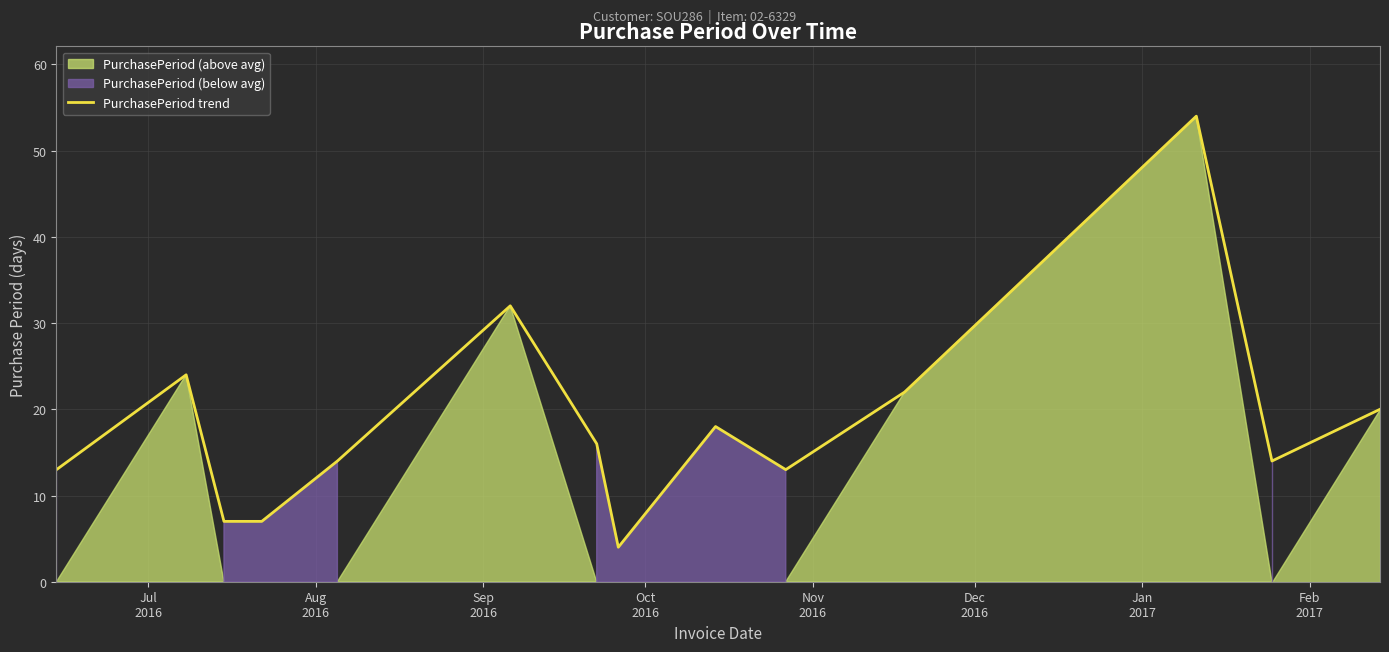

What is the difference between the second highest and minimum values?

28